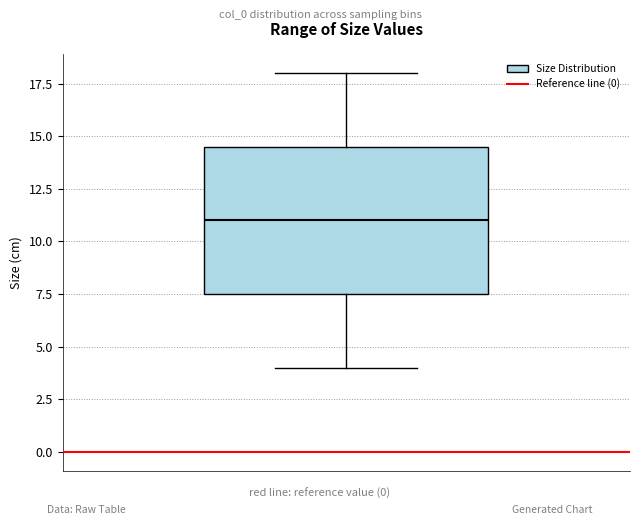

Read this box plot against the y-axis: the position of the median line, the range covered by the box, and the ends of both whiskers. The values are not printed on the chart, so give them approximately, as read against the axis.

median 11.0, box 7.5 to 14.5, whiskers 4.0 to 18.0